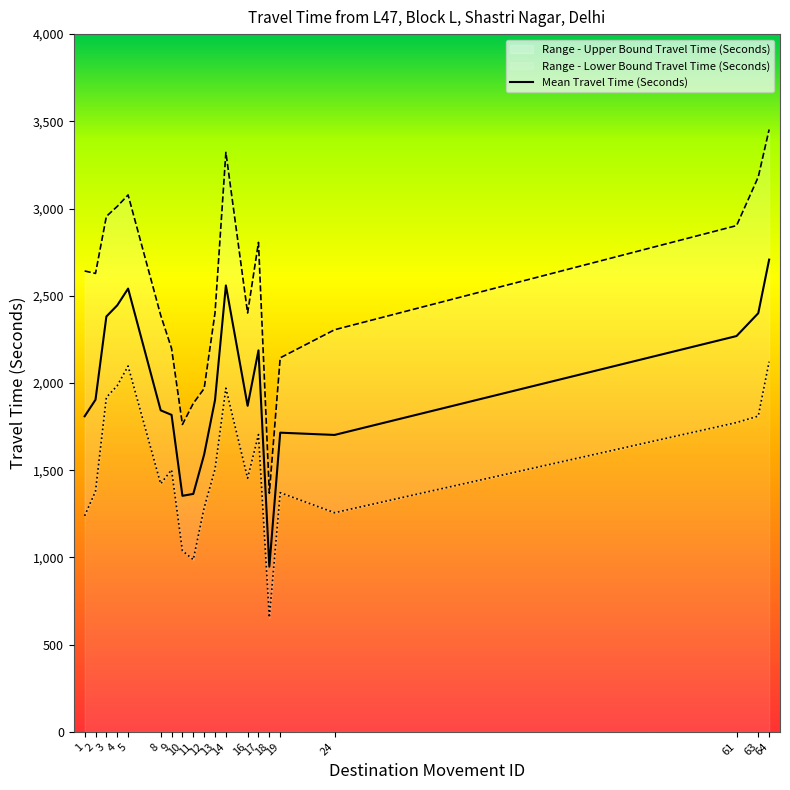

Reading left to right, extract all data points from this chart.

Mean Travel Time (Seconds): 1809	1904	2381	2445	2541	1843	1817	1353	1364	1590	1902	2559	1869	2187	947	1715	1702	2269	2400	2707
Range - Lower Bound Travel Time (Seconds): 1238	1379	1917	1984	2097	1422	1502	1038	987	1284	1505	1970	1454	1704	655	1371	1256	1773	1810	2122
Range - Upper Bound Travel Time (Seconds): 2642	2628	2955	3012	3078	2388	2198	1762	1883	1968	2402	3322	2401	2806	1368	2144	2305	2902	3181	3453